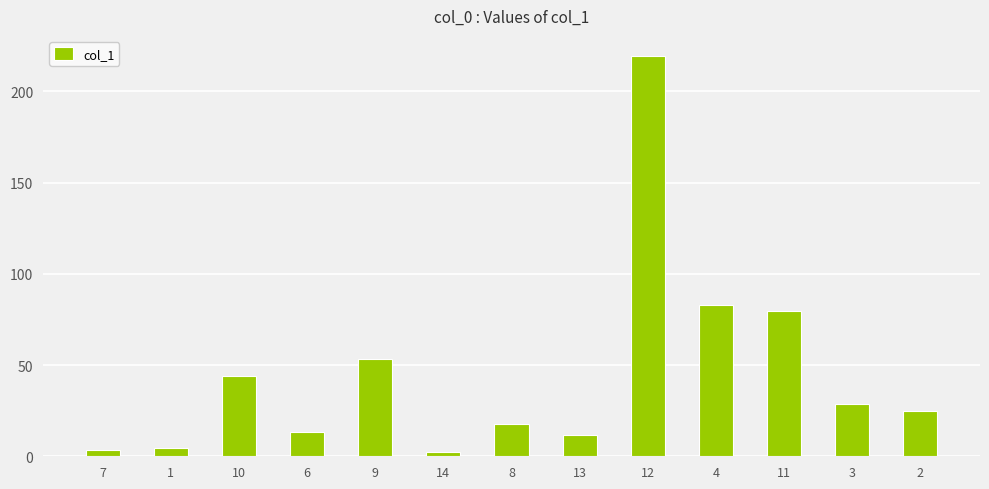

Which category has the highest value across all series?

12